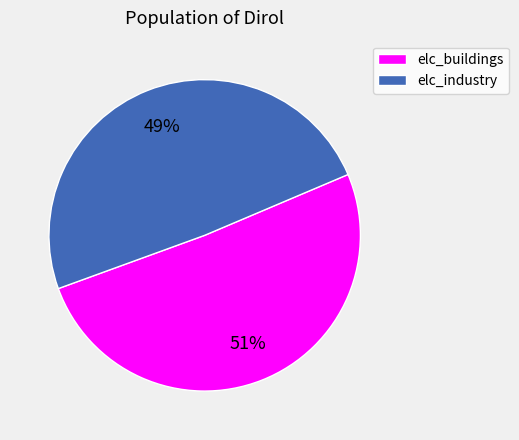

Is elc_buildings the majority of the pie?

Yes